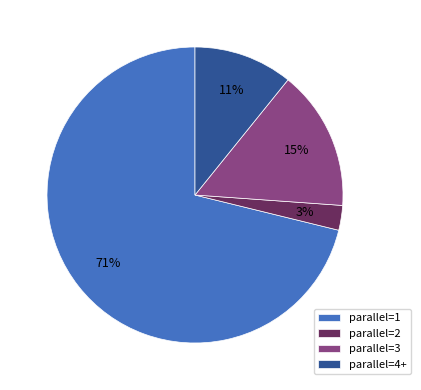

How many segments does this pie chart have?

4